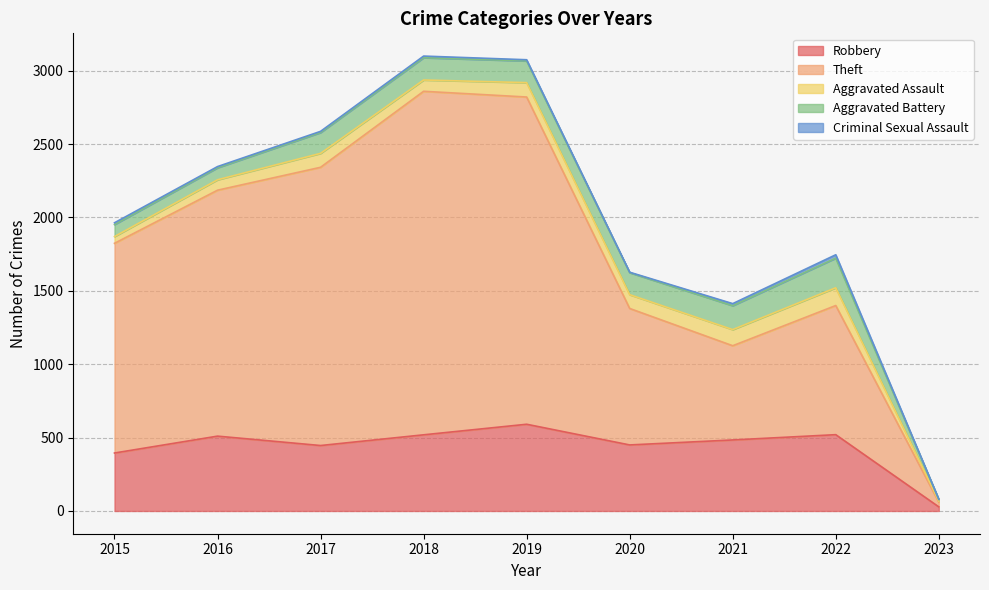

What is the difference between the second highest and second lowest values in the Aggravated Assault series?

64